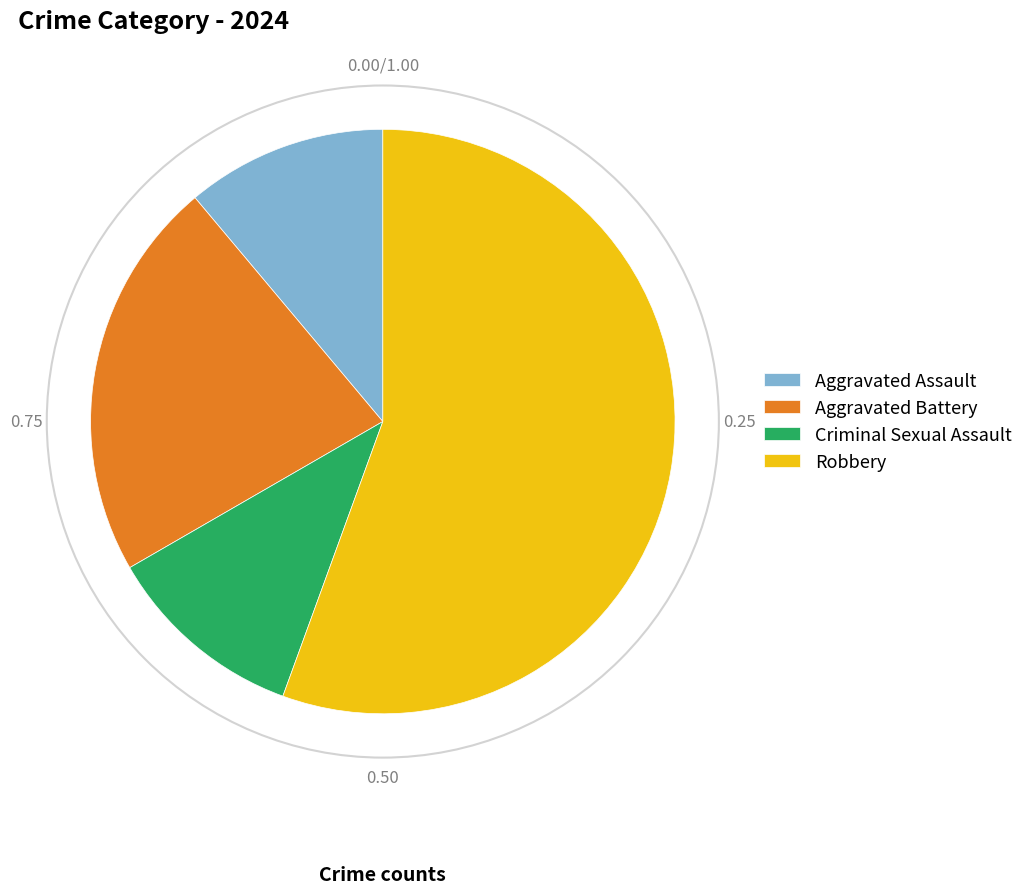

Which has a higher value, Criminal Sexual Assault or Aggravated Battery?

Aggravated Battery